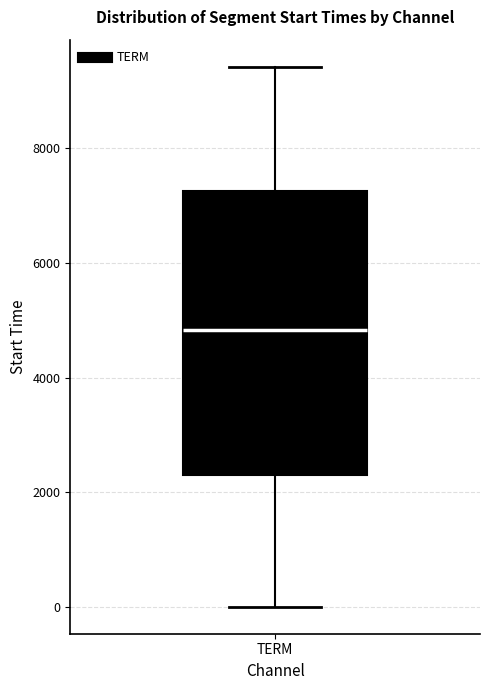

Transcribe this box plot: give where the median line is, the range the box spans, and where the two whiskers end, as read against the y-axis. The values are not printed on the chart, so give them approximately, as read against the axis.

median 4800, box 2200 to 7200, whiskers 0 to 9400